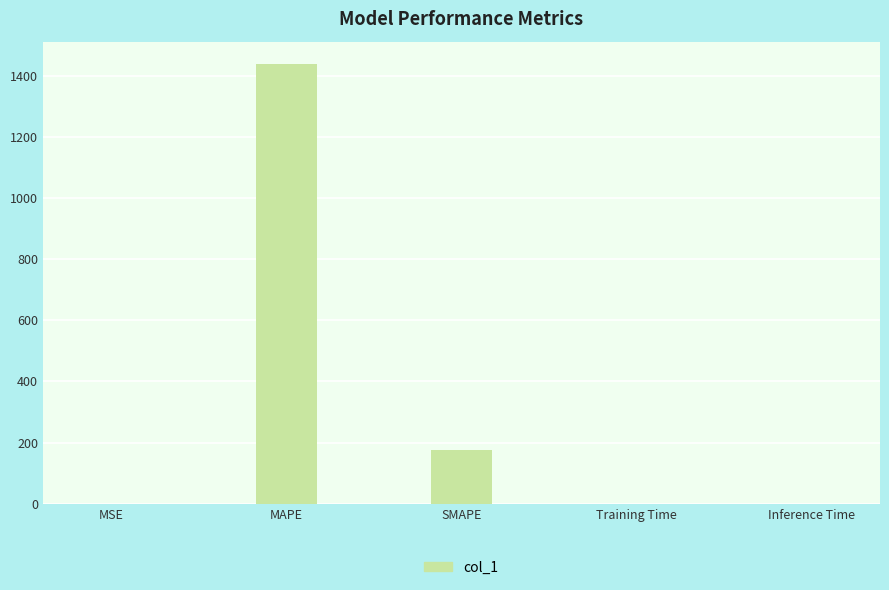

The value at SMAPE is 175.6. True or false?

True